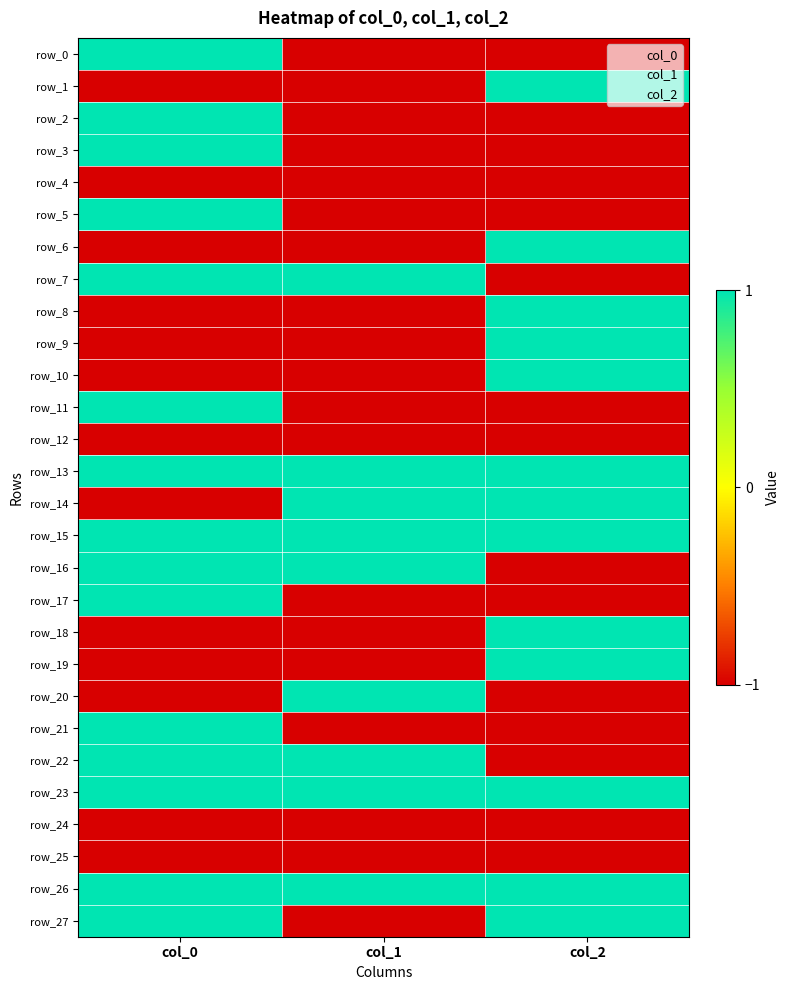

True or false: row_3 has a value of -1 at col_1.

True